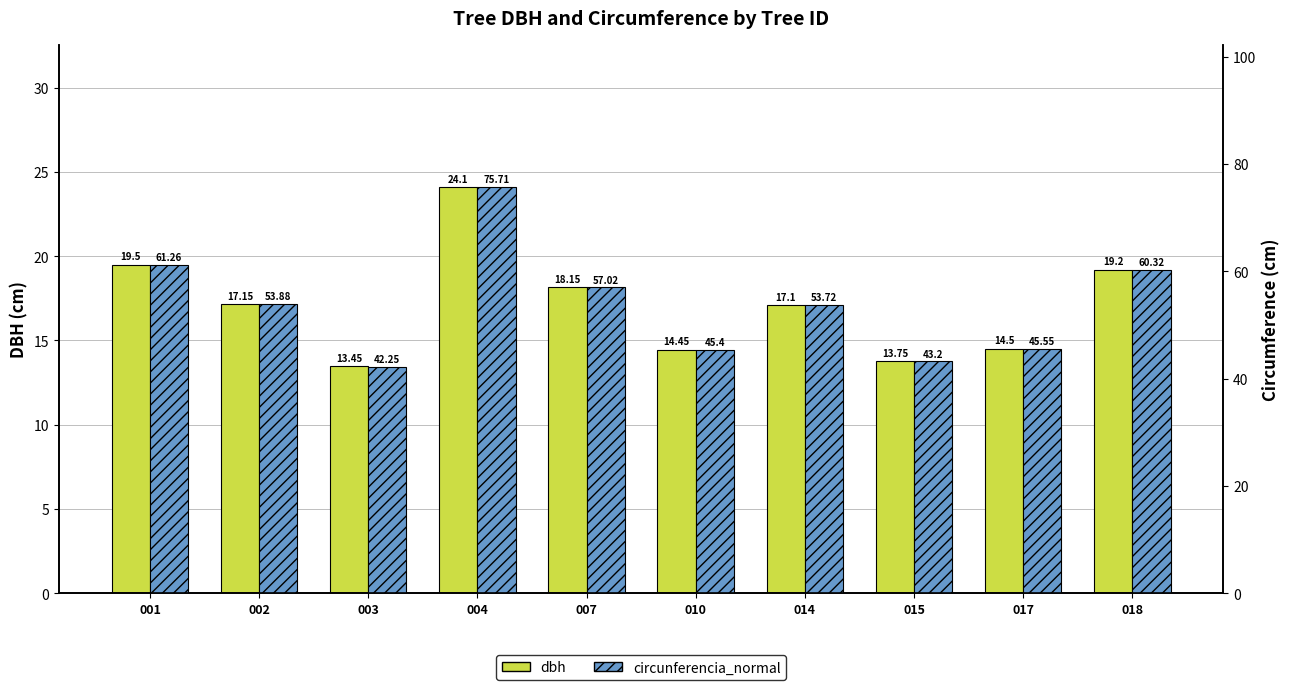

The value of circunferencia_normal at 002 is 76.9. True or false?

False